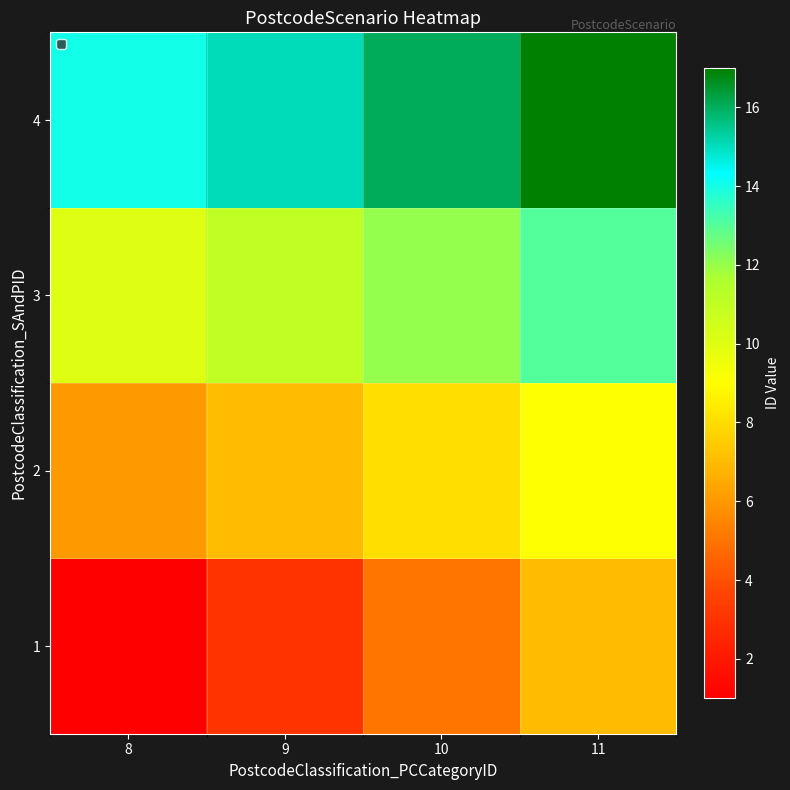

At which category does the chart reach its peak across all series?

11